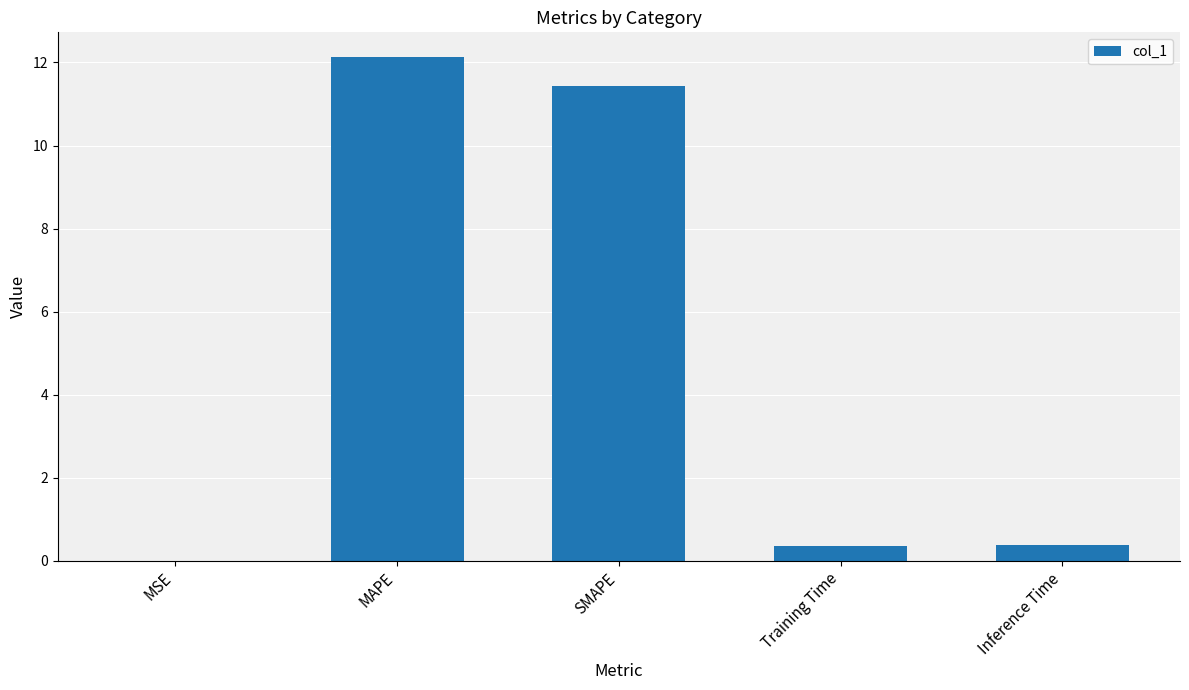

Are the bars grouped side by side (vs. stacked)?

No